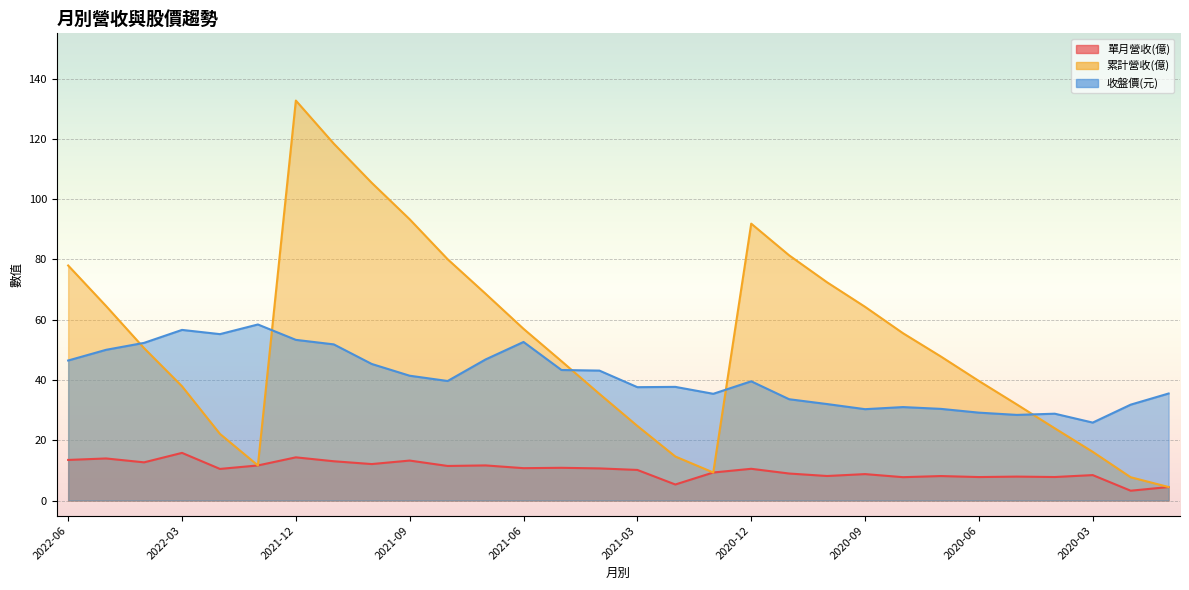

Rank the series by their maximum value, from lowest to highest.

單月營收(億), 收盤價(元), 累計營收(億)